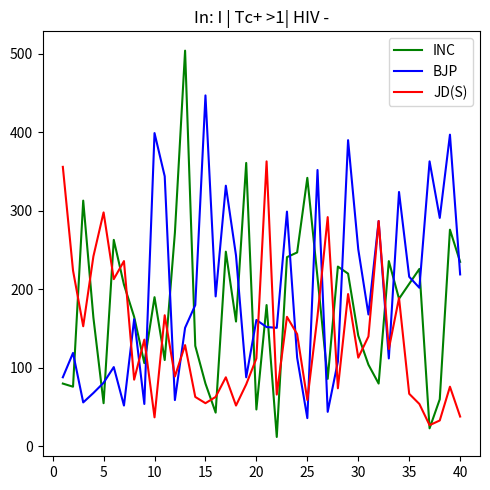

What is the maximum value shown in the chart?

504